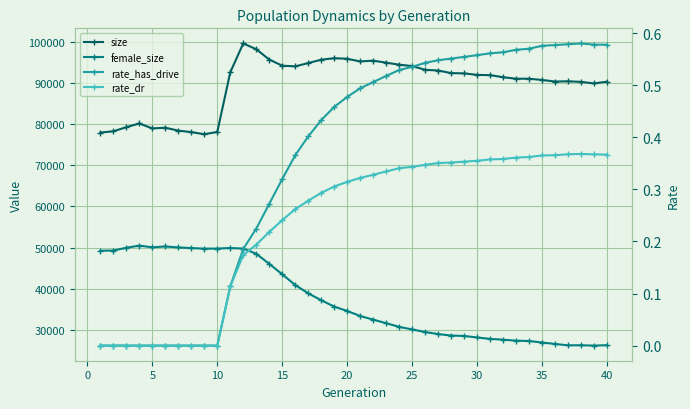

What are all the series names shown in the legend?

size, female_size, rate_has_drive, rate_dr